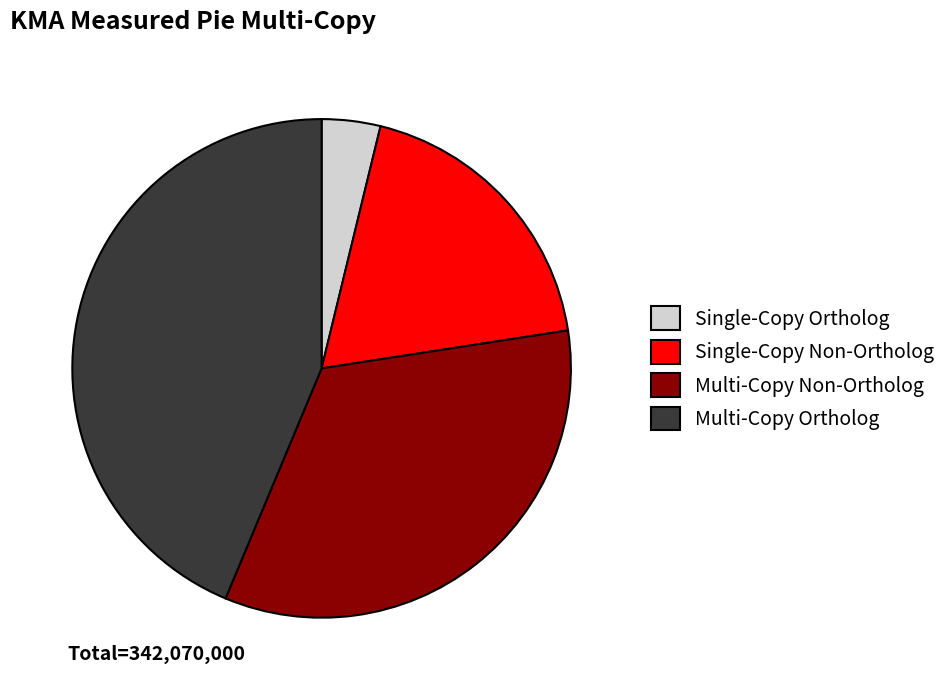

Which has a higher value, Multi-Copy Ortholog or Single-Copy Ortholog?

Multi-Copy Ortholog